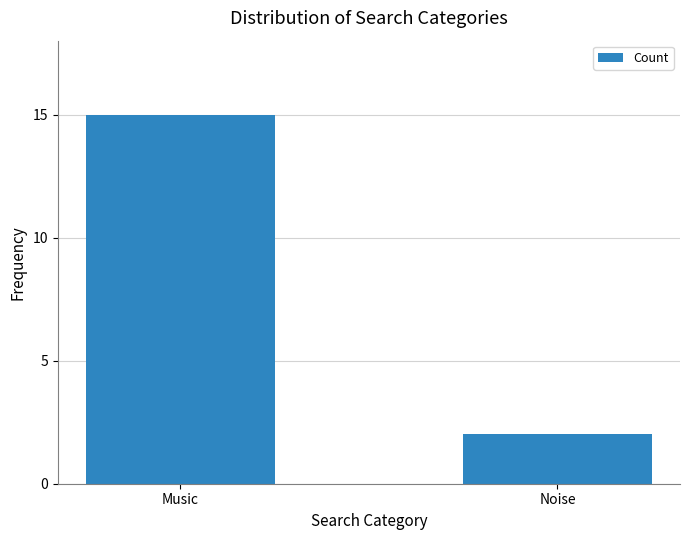

What is the greatest value displayed?

15